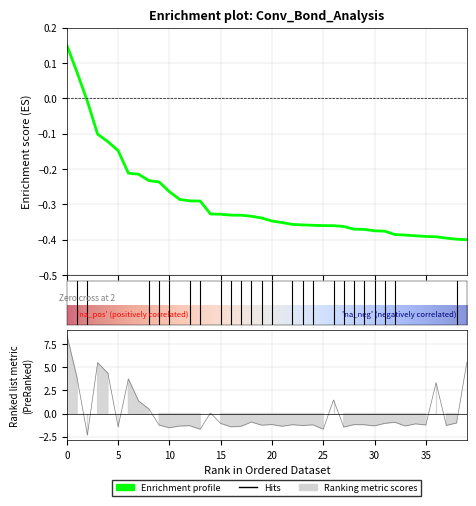

At how many categories does at least one series exceed 1?

9